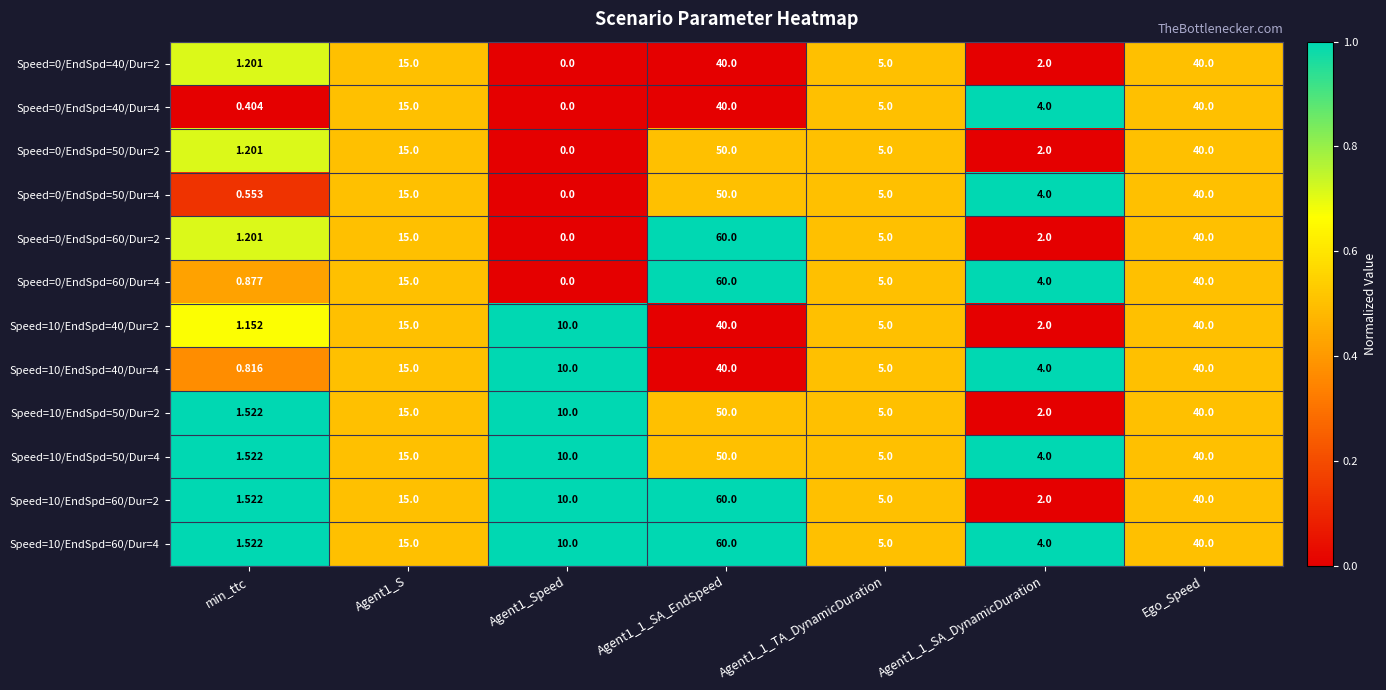

Is the value of Speed=10/EndSpd=40/Dur=2 at Agent1_1_SA_EndSpeed greater than the value of Speed=10/EndSpd=50/Dur=2 at Agent1_1_SA_EndSpeed?

No